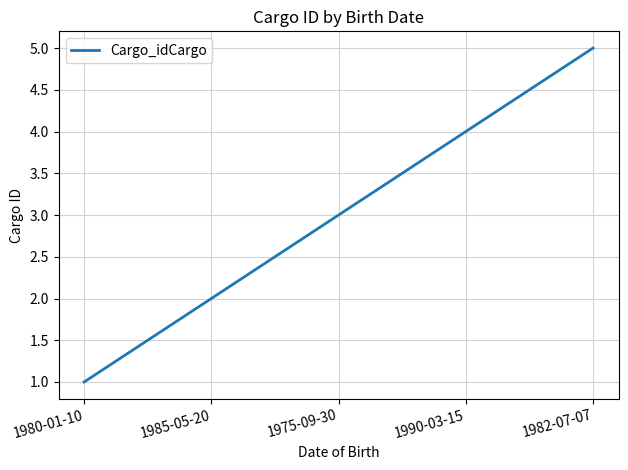

What is the average value?

3